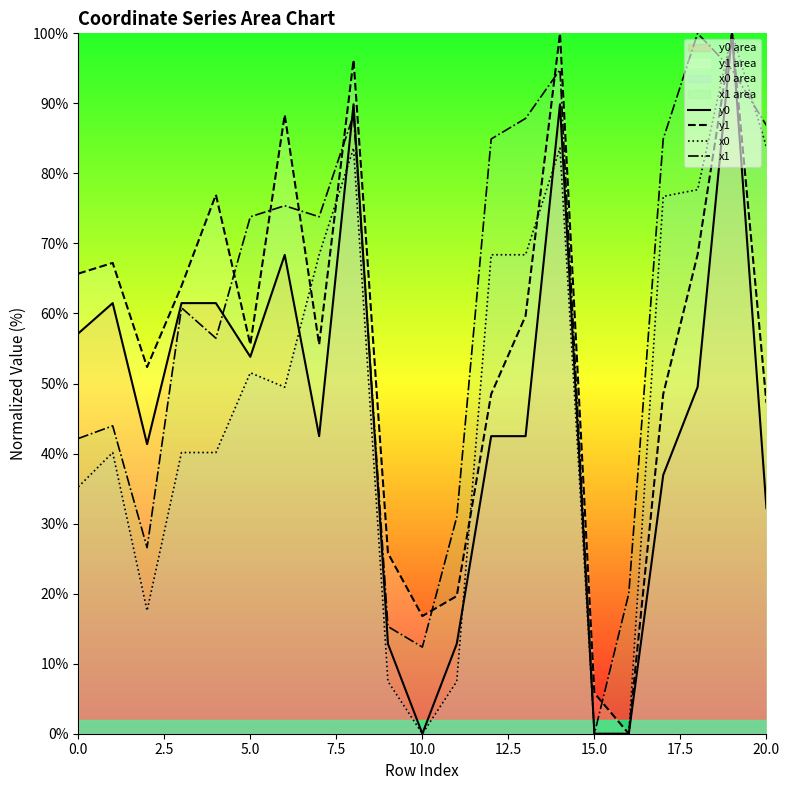

Reading left to right, extract all data points from this chart.

y0: 57.2	61.5	41.3	61.5	61.5	53.8	68.4	42.5	89.9	12.8	0.0	12.8	42.5	42.5	89.9	0.0	0.0	36.9	49.5	100.0	32.2
y1: 65.7	67.2	52.4	63.9	77.0	55.6	88.4	55.6	96.2	25.8	16.8	19.7	48.5	59.7	100.0	5.8	0.0	48.5	68.4	100.0	47.2
x0: 35.2	40.1	17.6	40.1	40.1	51.5	49.5	68.4	83.6	7.5	0.0	7.5	68.4	68.4	83.6	0.0	0.0	76.7	77.7	100.0	83.8
x1: 42.1	44.0	26.6	60.8	56.5	73.8	75.4	73.8	88.4	15.3	12.4	30.9	84.9	87.9	94.8	0.0	20.0	84.9	100.0	94.8	86.9